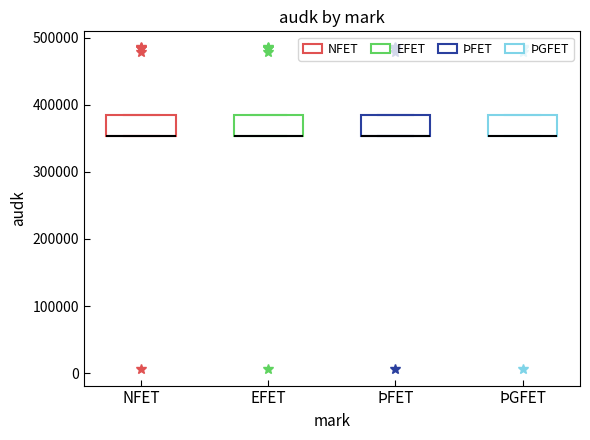

Where is the lower edge of the box for EFET on the y-axis? The values are not printed on the chart, so give them approximately, as read against the axis.

350000